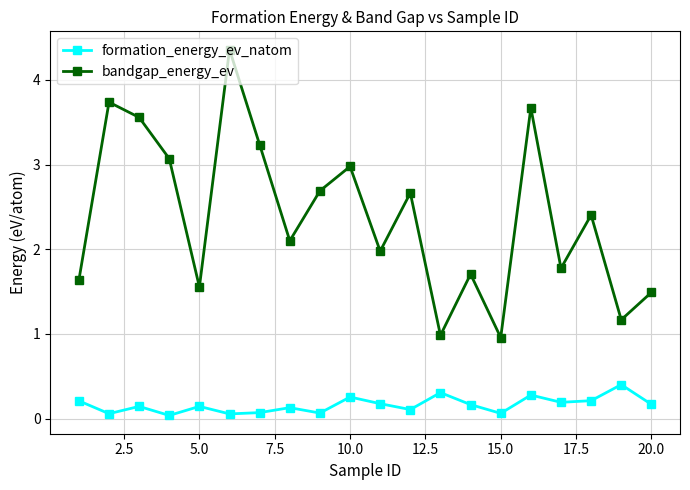

How many interior local valleys does the bandgap_energy_ev series have?

7